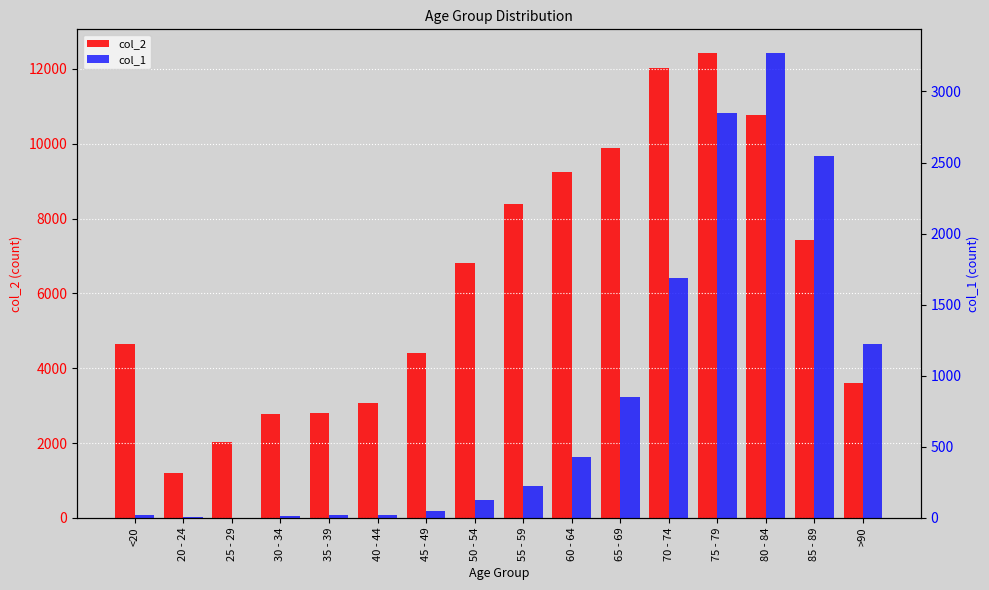

What are all the series names shown in the legend?

col_2, col_1